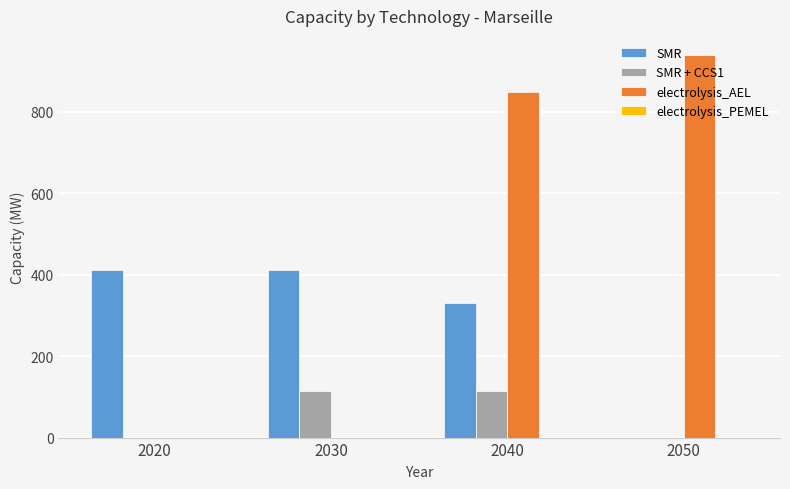

What is the approximate value of SMR at 2020?

411.0